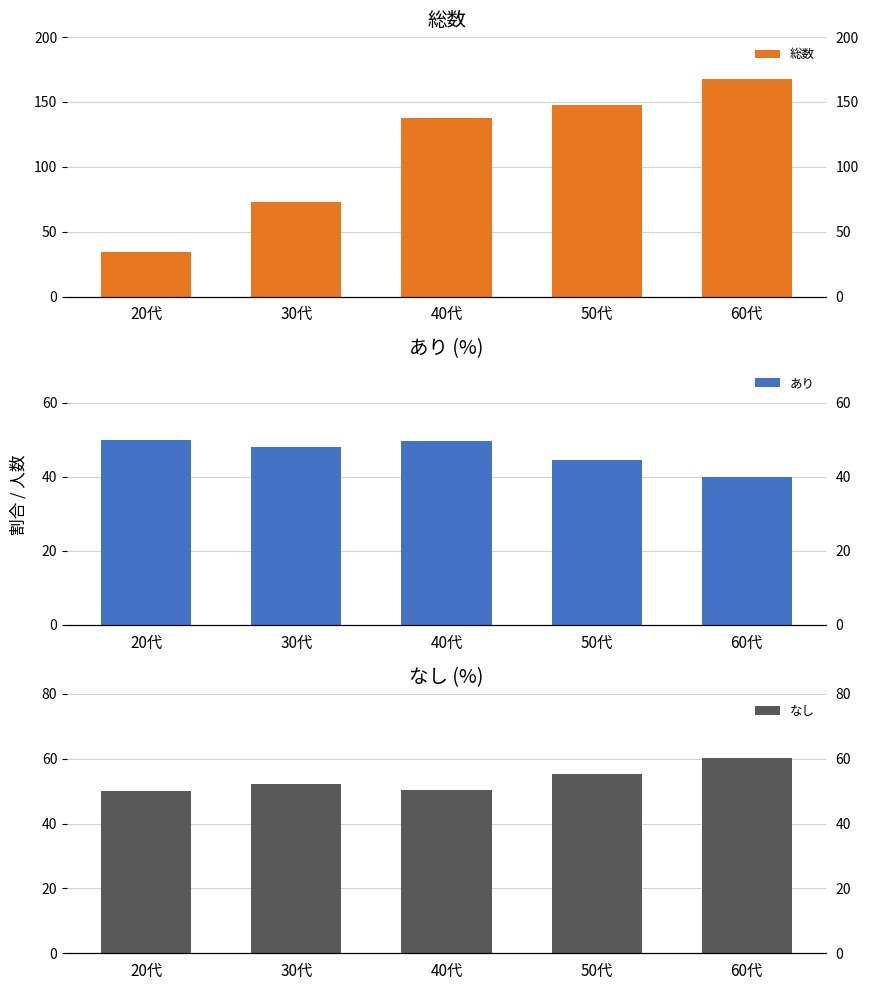

Which category has the lowest value in the 総数 series?

20代